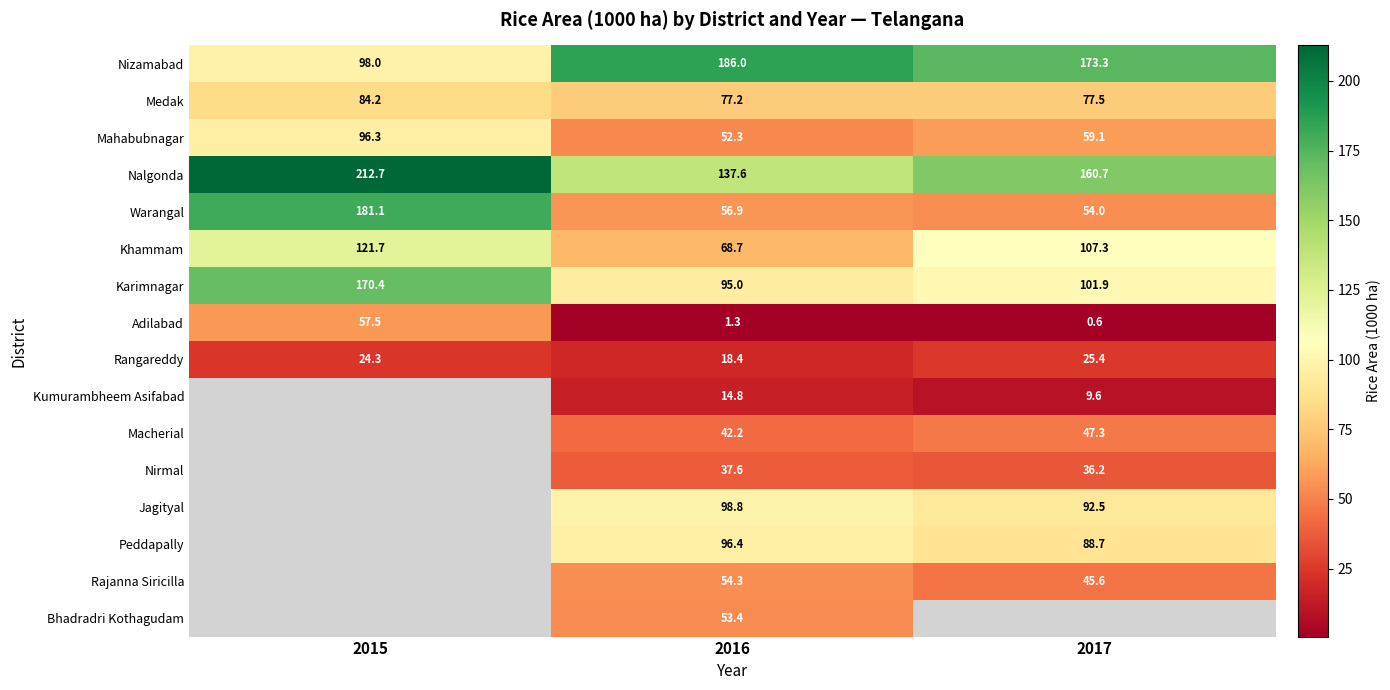

At which category does the chart reach its minimum across all series?

2017